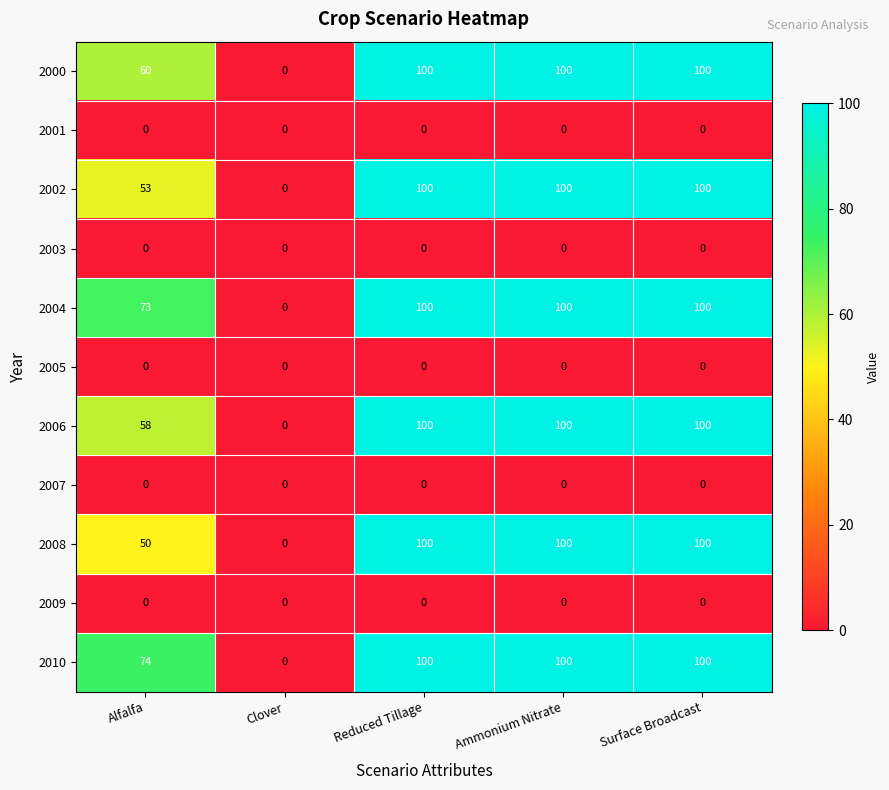

At how many categories does at least one series exceed 65?

4